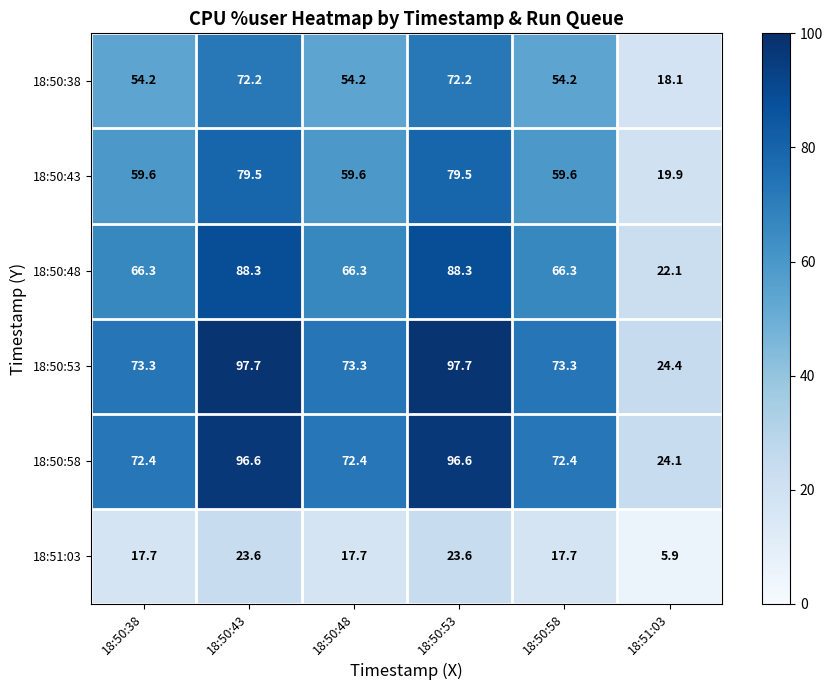

At 18:50:58, list the series in order from largest to smallest.

18:50:53, 18:50:58, 18:50:48, 18:50:43, 18:50:38, 18:51:03